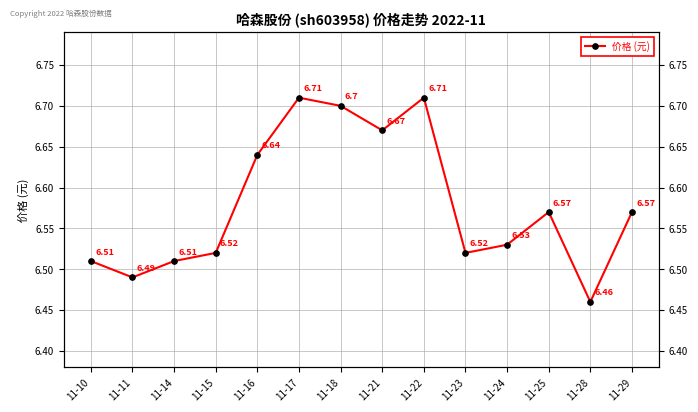

What is the maximum value shown in the chart?

6.7